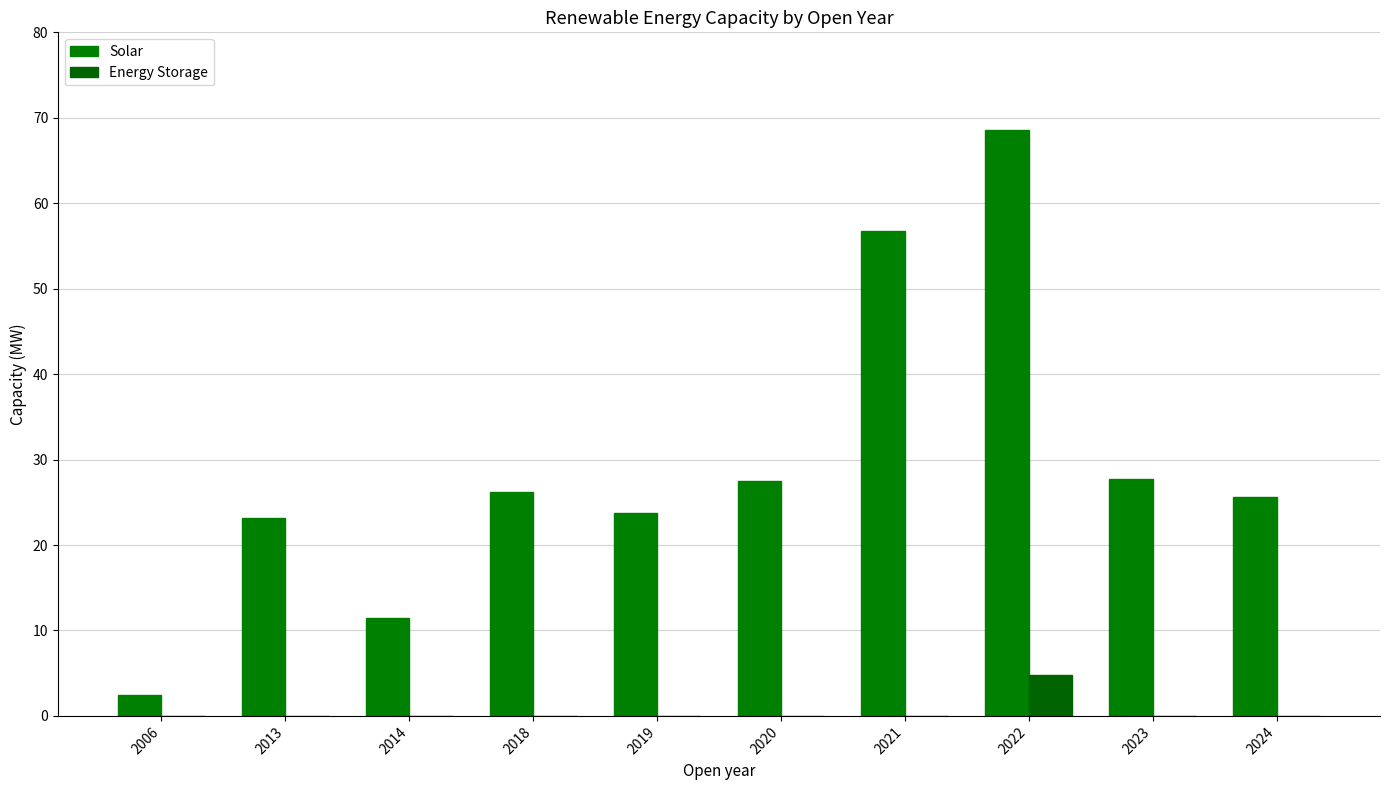

Rank the series by their maximum value, from highest to lowest.

Solar, Energy Storage